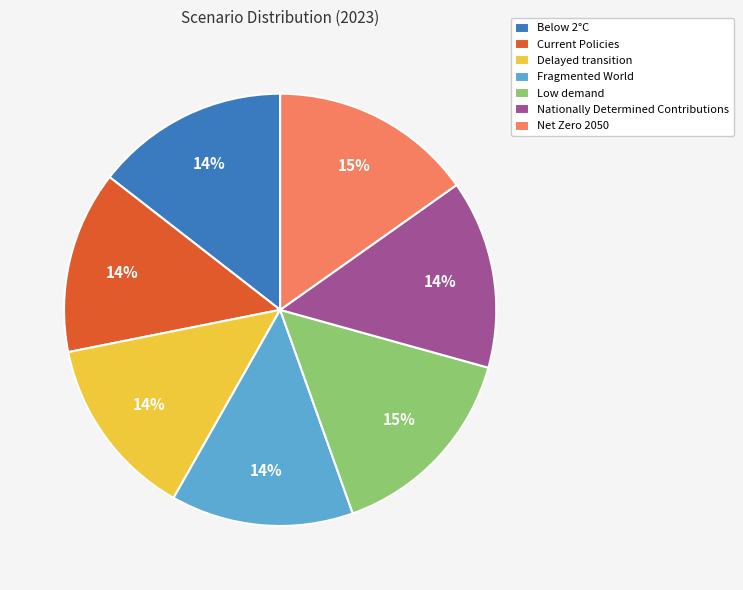

To the nearest percent, what is the combined percentage of Nationally Determined Contributions and Fragmented World?

28%